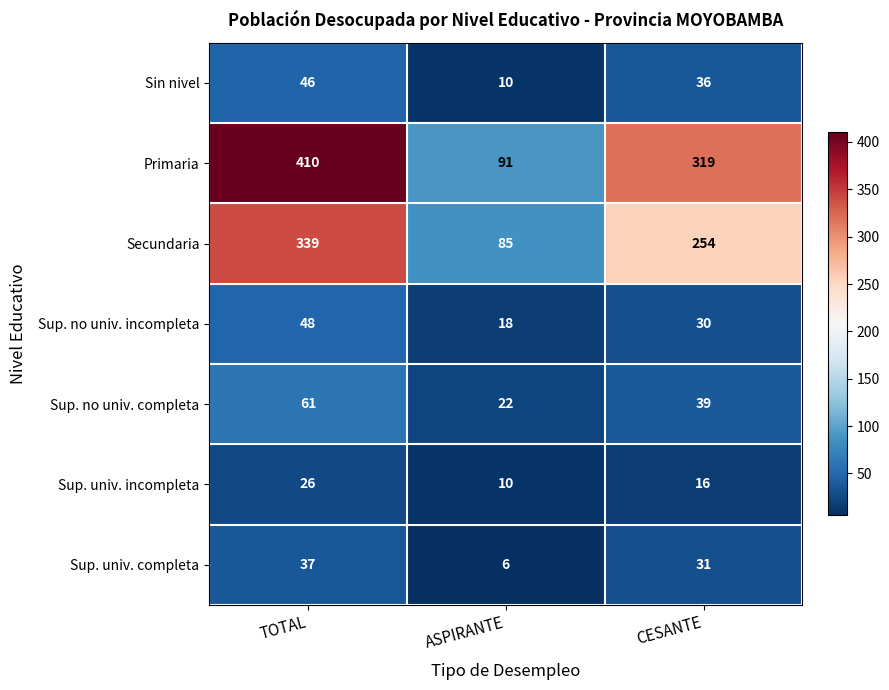

At CESANTE, list the series in order from smallest to largest.

Sup. univ. incompleta, Sup. no univ. incompleta, Sup. univ. completa, Sin nivel, Sup. no univ. completa, Secundaria, Primaria